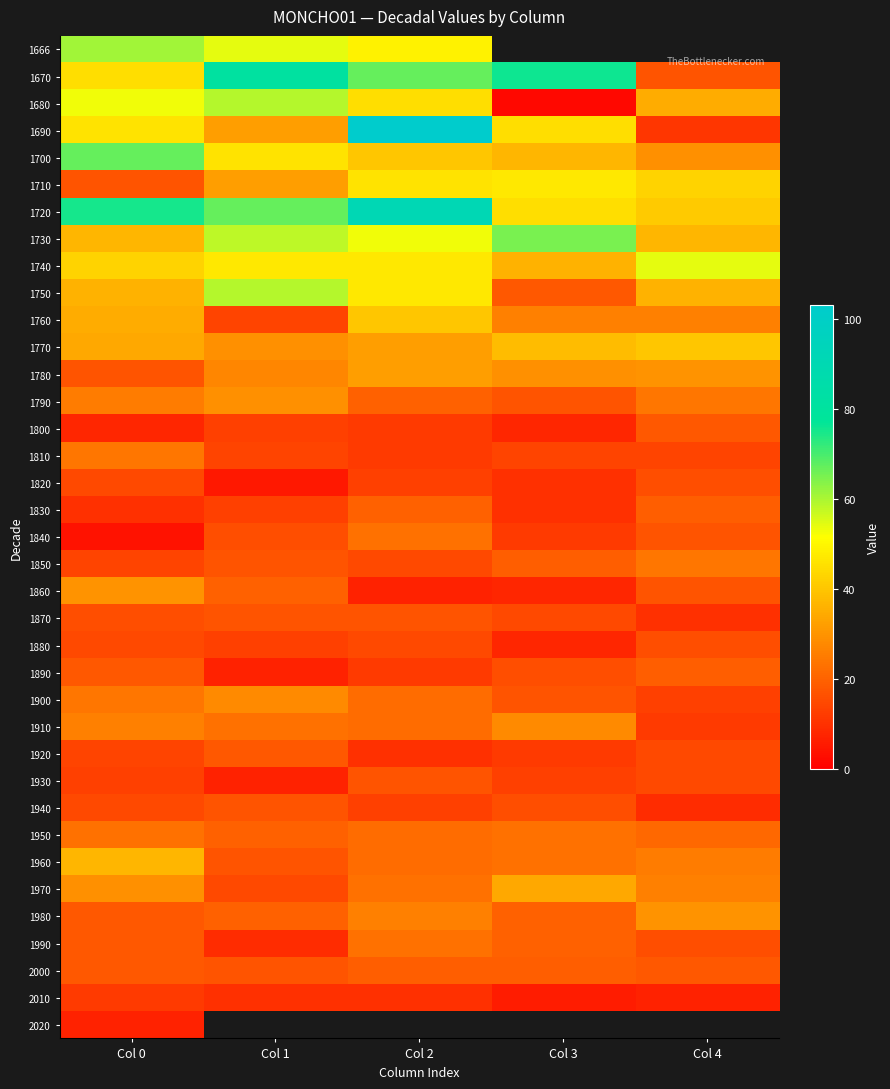

At Col 3, list the series in order from smallest to largest.

1680, 1666, 2010, 1800, 1860, 1880, 1820, 1830, 1840, 1920, 1930, 1810, 1870, 1890, 1940, 1790, 1900, 1750, 1850, 2000, 1980, 1990, 1950, 1960, 1760, 1910, 1780, 1970, 1740, 1700, 1770, 1690, 1720, 1710, 1730, 1670, 2020